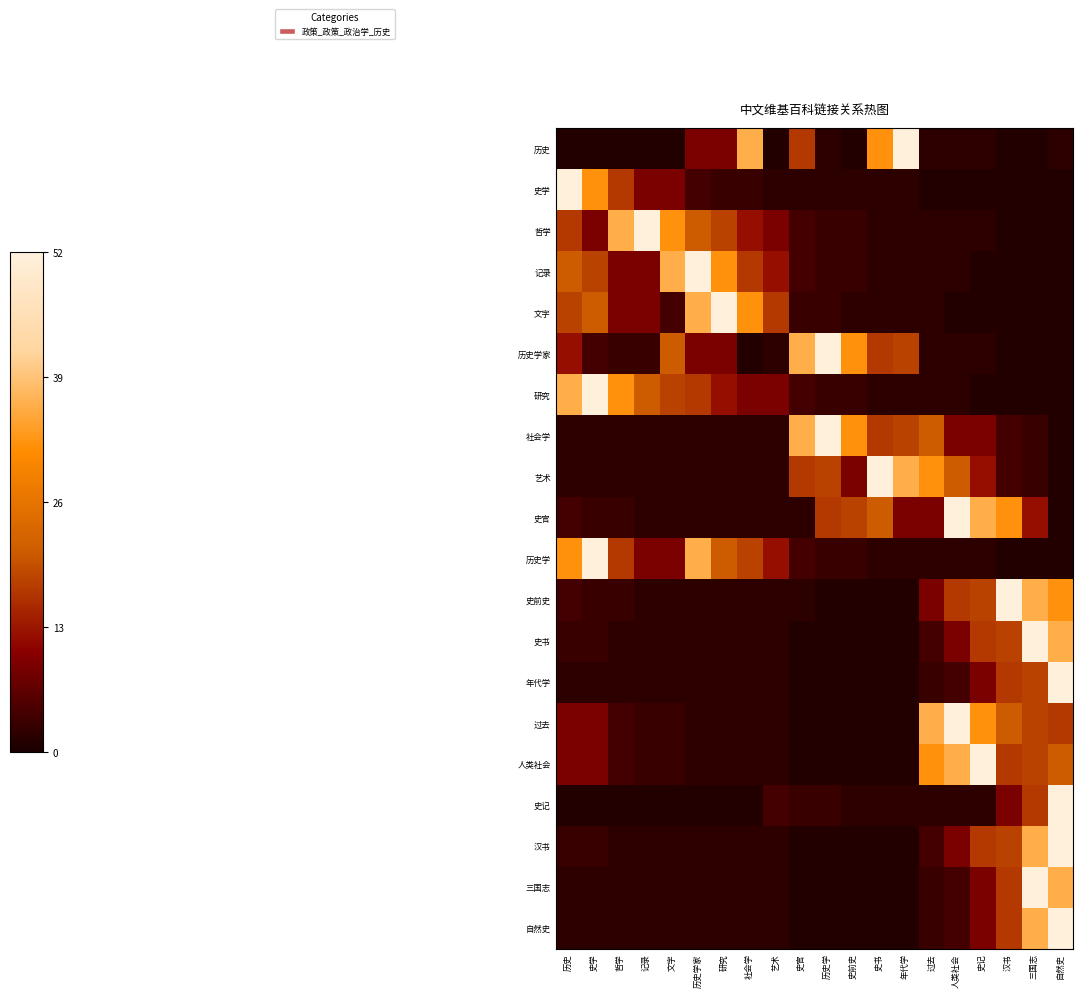

What is the maximum value shown in the chart?

1.0